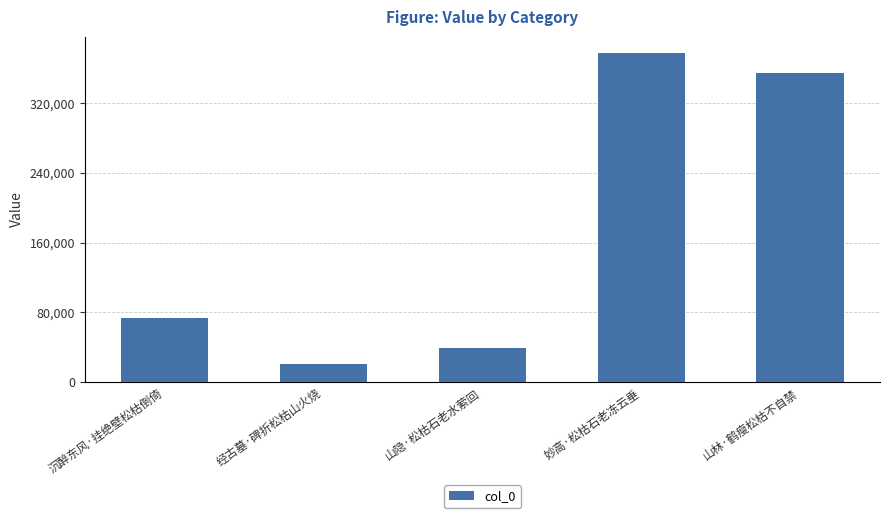

What is the sum of the values at 沉醉东风·挂绝壁松枯倒倚 and 经古墓·碑折松枯山火烧?

94561